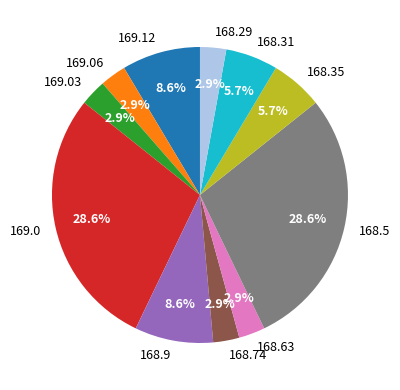

Is it true that 169.12 is 1% of the pie?

False